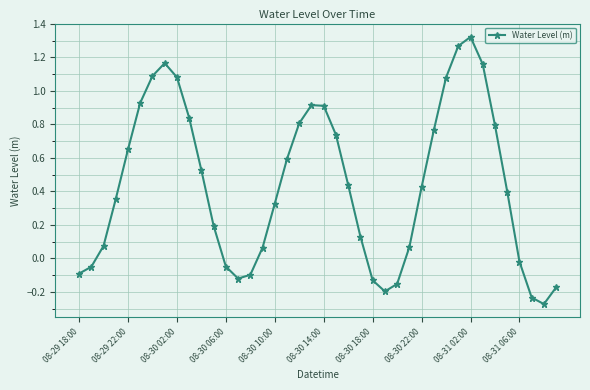

True or false: there are more than 1 points higher than both neighbors.

True